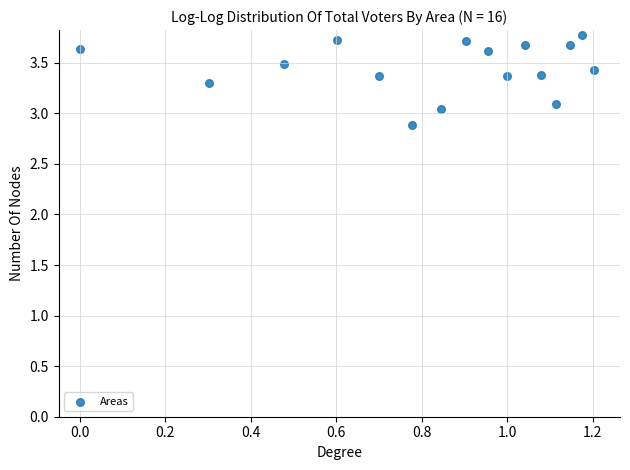

What is the range of Y values (max minus min)?

0.9